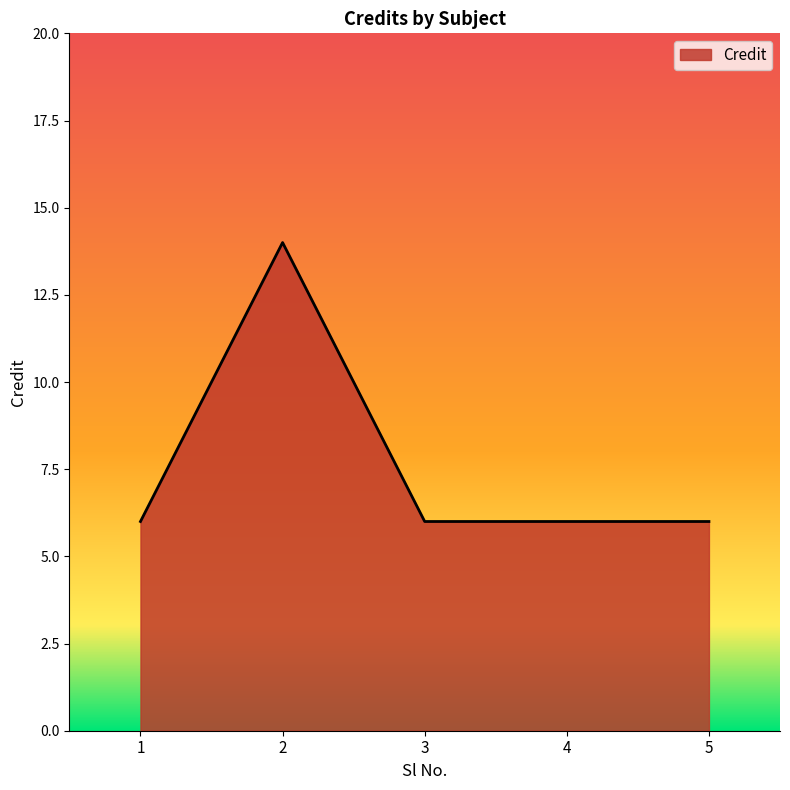

What is the sum of all values?

38